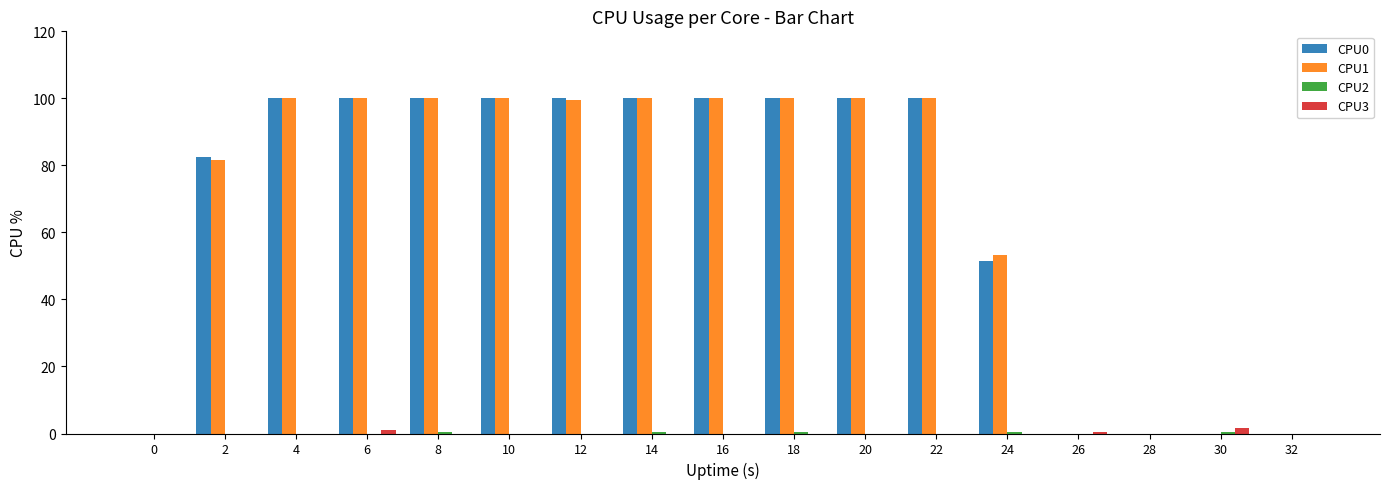

What is the sum of all CPU3 values?

3.0